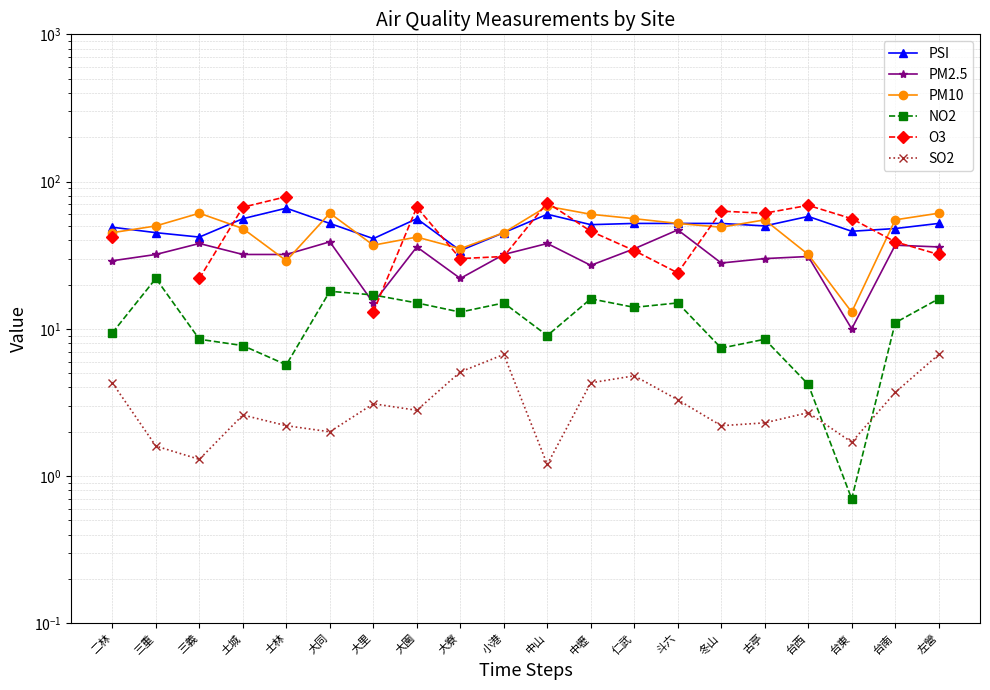

True or false: SO2 has a value of 3.4 at 冬山.

False